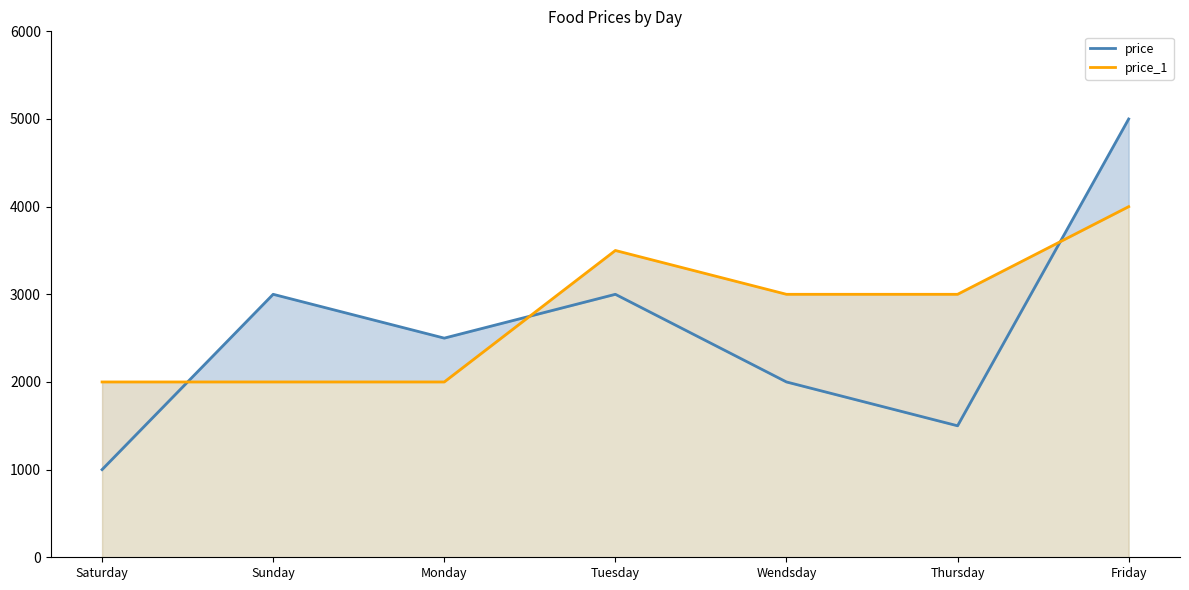

What is the total value across all series at Wendsday?

5000